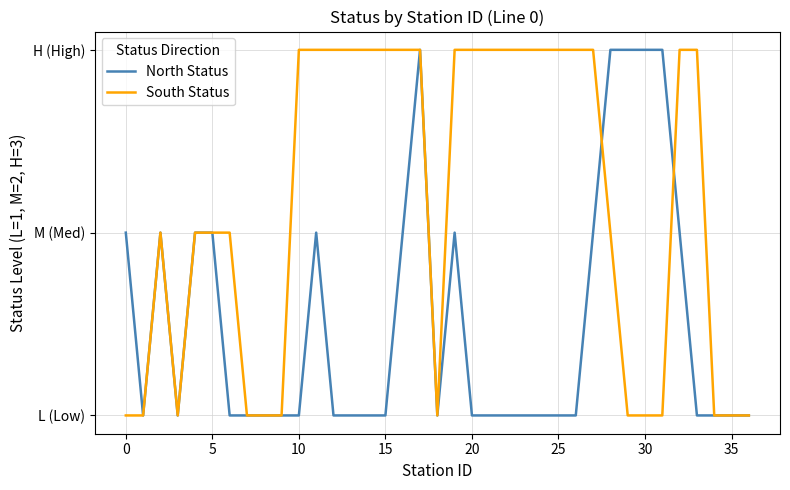

What is the difference between the maximum and minimum values in the North Status series?

2